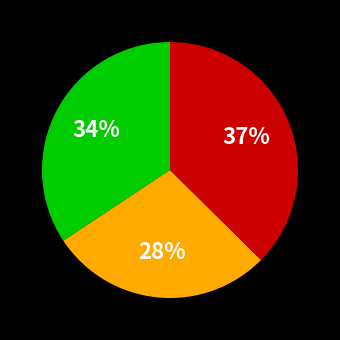

Is there a majority slice in this chart?

No